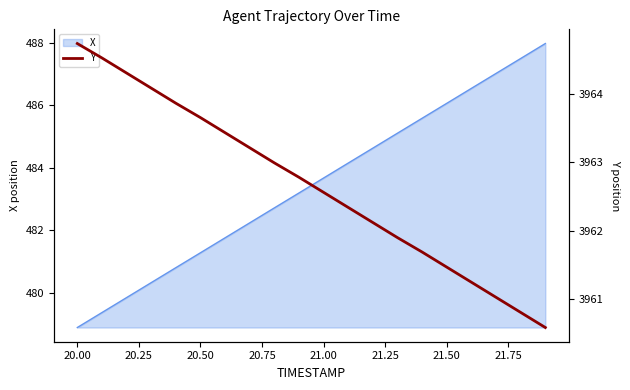

Reading left to right, extract all data points from this chart.

3964.7	3964.5	3964.3	3964.1	3963.9	3963.7	3963.4	3963.2	3963.0	3962.8	3962.6	3962.3	3962.1	3961.9	3961.7	3961.5	3961.2	3961.0	3960.8	3960.6